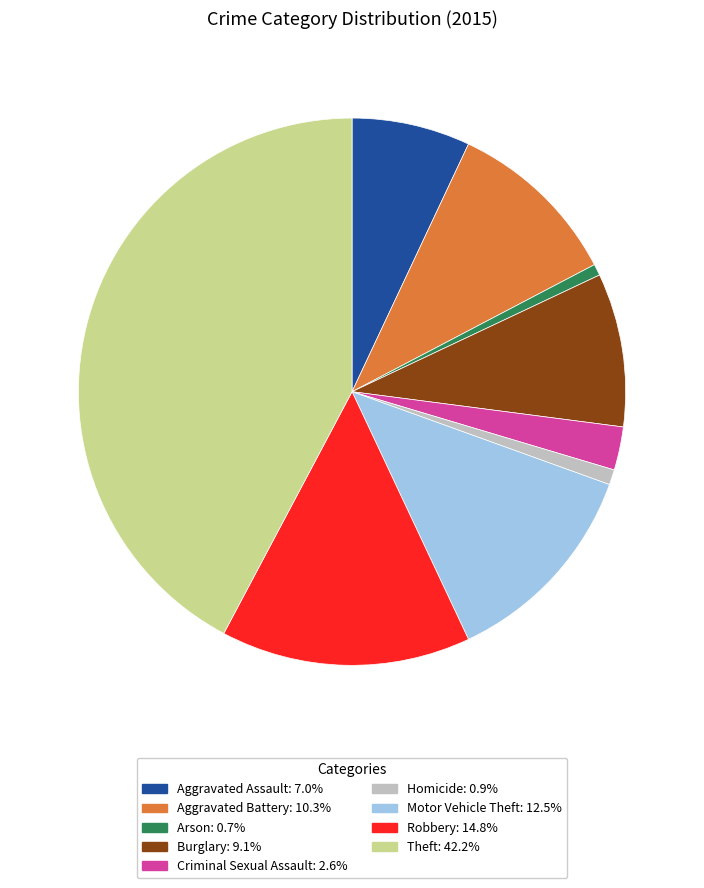

Is there any slice that represents more than half of the pie?

No